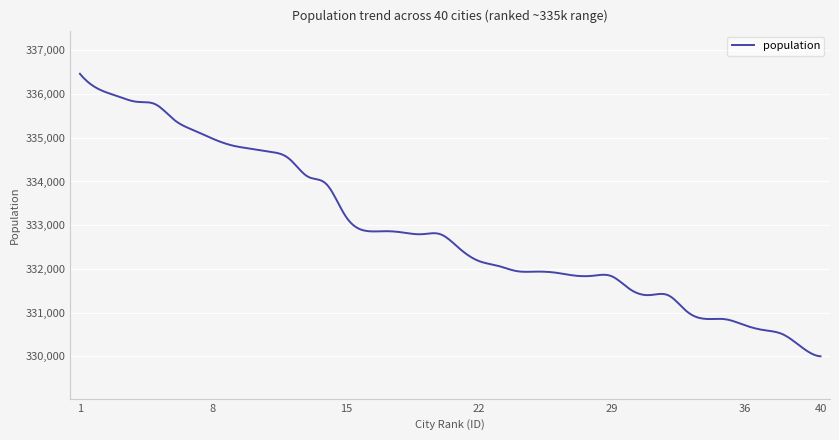

What is the smallest value displayed?

330000.0